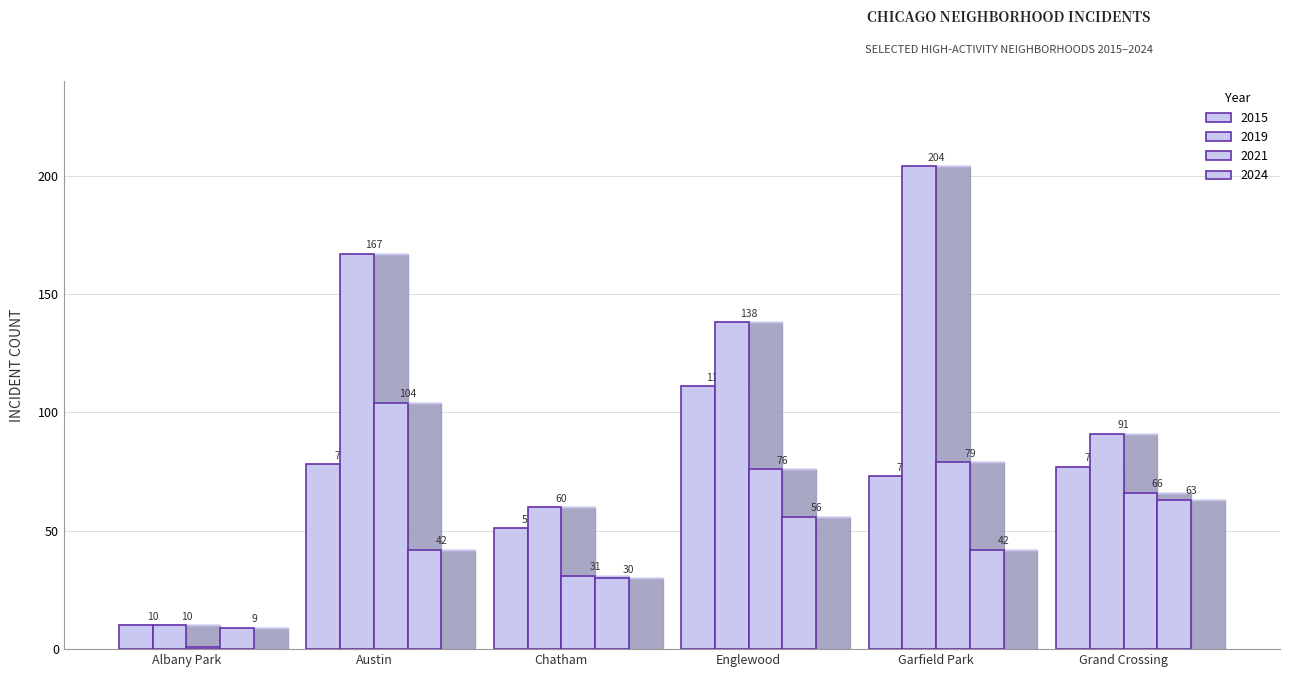

What is the sum of all 2015 values?

400